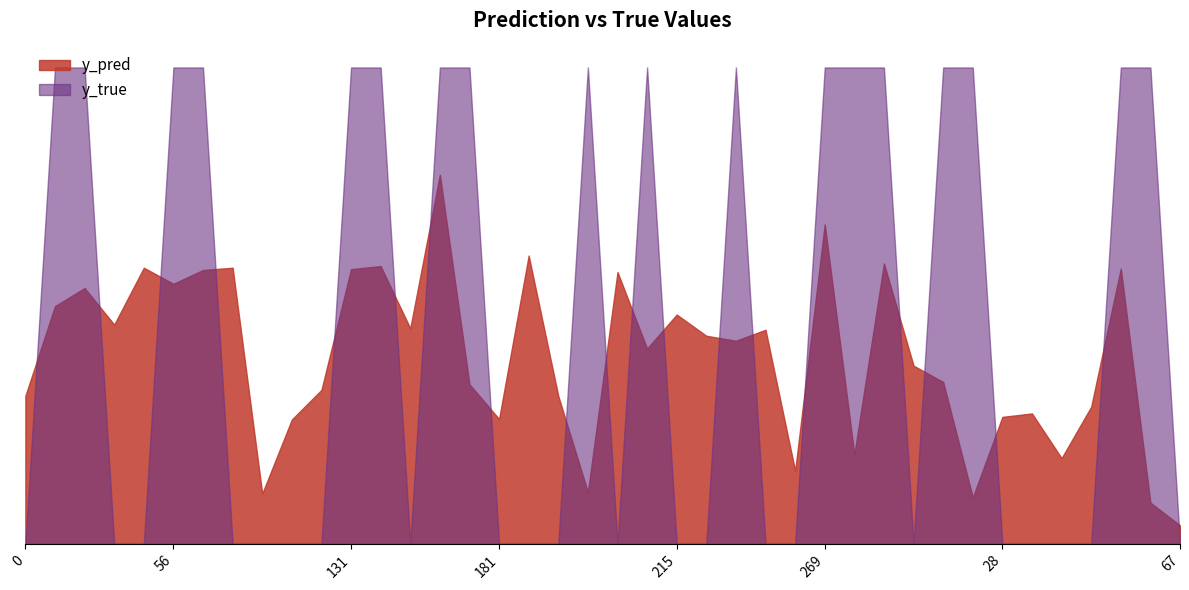

Reading right to left, list all the values displayed in this chart.

y_pred: 0.0	0.1	0.6	0.3	0.2	0.3	0.3	0.1	0.3	0.4	0.6	0.2	0.7	0.2	0.4	0.4	0.4	0.5	0.4	0.6	0.1	0.3	0.6	0.3	0.3	0.8	0.5	0.6	0.6	0.3	0.3	0.1	0.6	0.6	0.5	0.6	0.5	0.5	0.5	0.3
y_true: 0.0	1.0	1.0	0.0	0.0	0.0	0.0	1.0	1.0	0.0	1.0	1.0	1.0	0.0	0.0	1.0	0.0	0.0	1.0	0.0	1.0	0.0	0.0	0.0	1.0	1.0	0.0	1.0	1.0	0.0	0.0	0.0	0.0	1.0	1.0	0.0	0.0	1.0	1.0	0.0